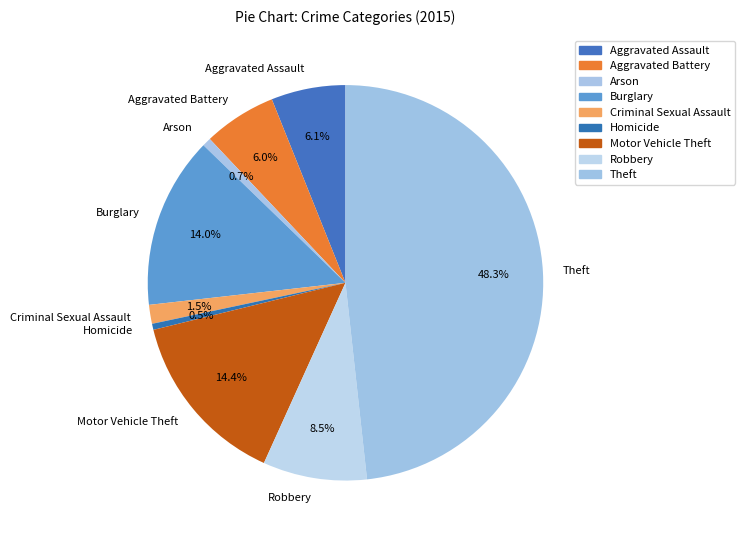

To the nearest percent, what percentage of the pie is Aggravated Battery?

6%